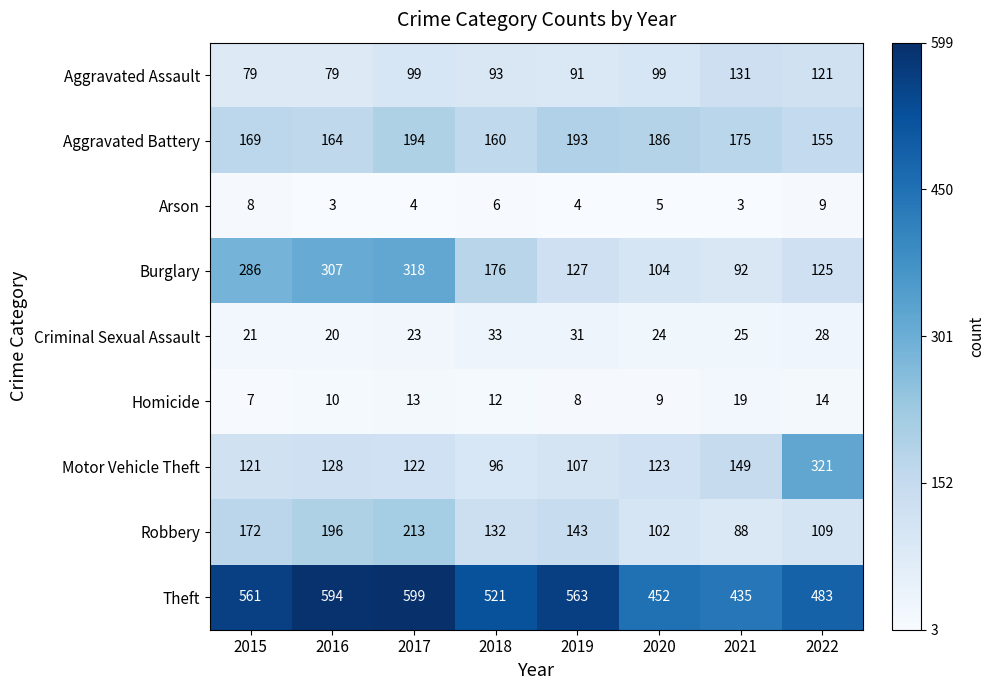

List the series in order of their peak value, highest first.

Theft, Motor Vehicle Theft, Burglary, Robbery, Aggravated Battery, Aggravated Assault, Criminal Sexual Assault, Homicide, Arson